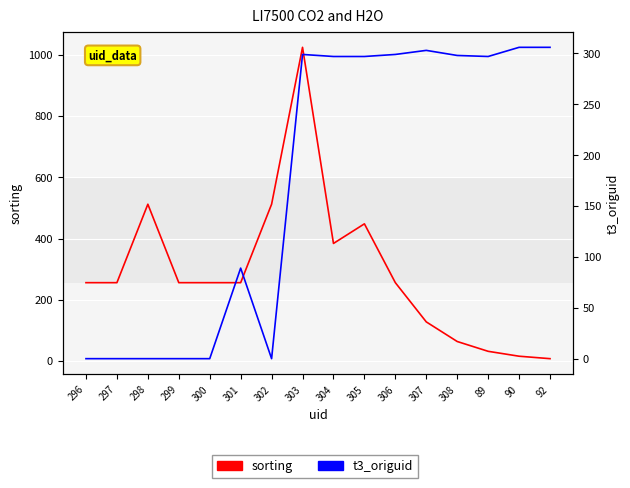

What position from the right is 307?

5